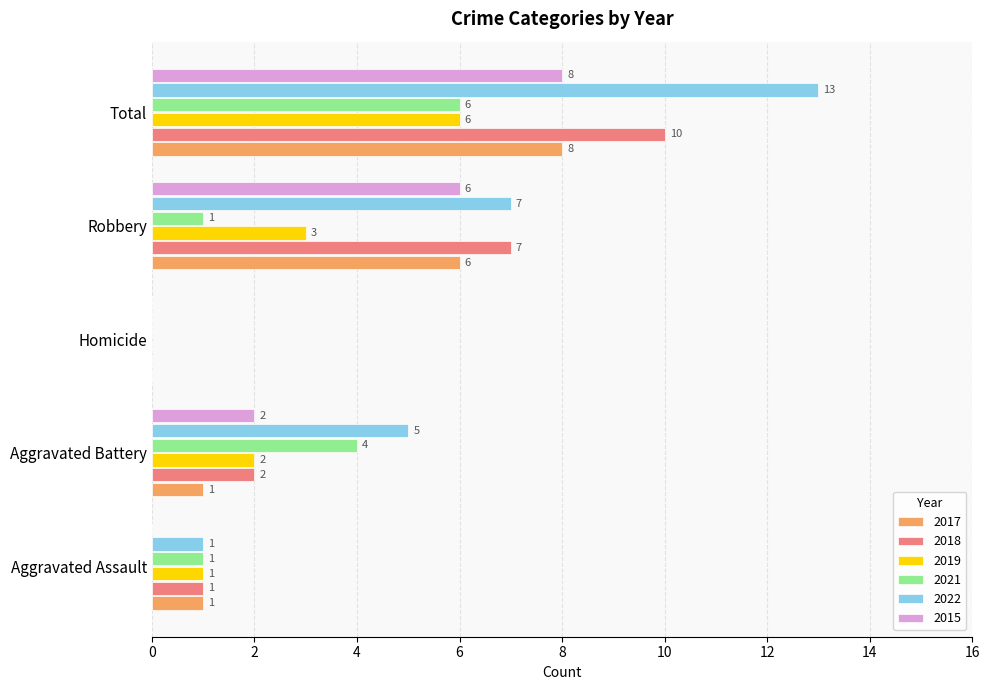

The value of 2019 at Homicide is 0. True or false?

True